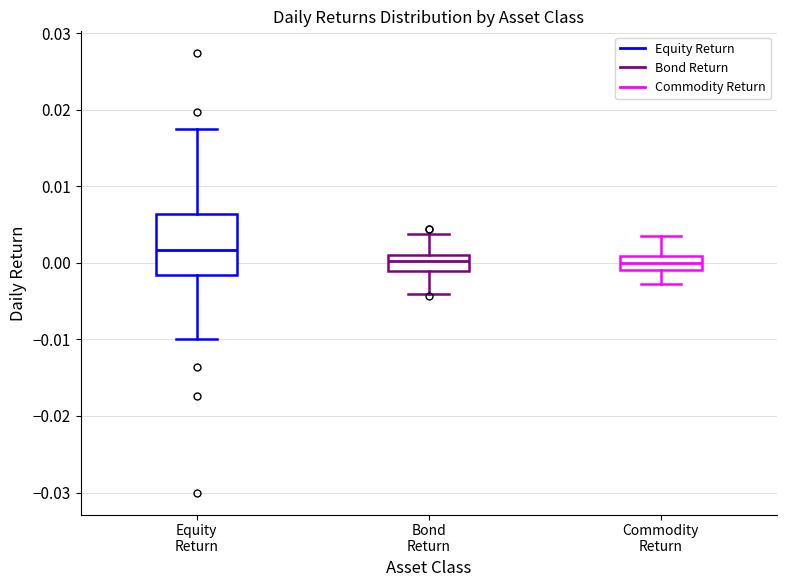

Which box has the highest median line?

Equity Return